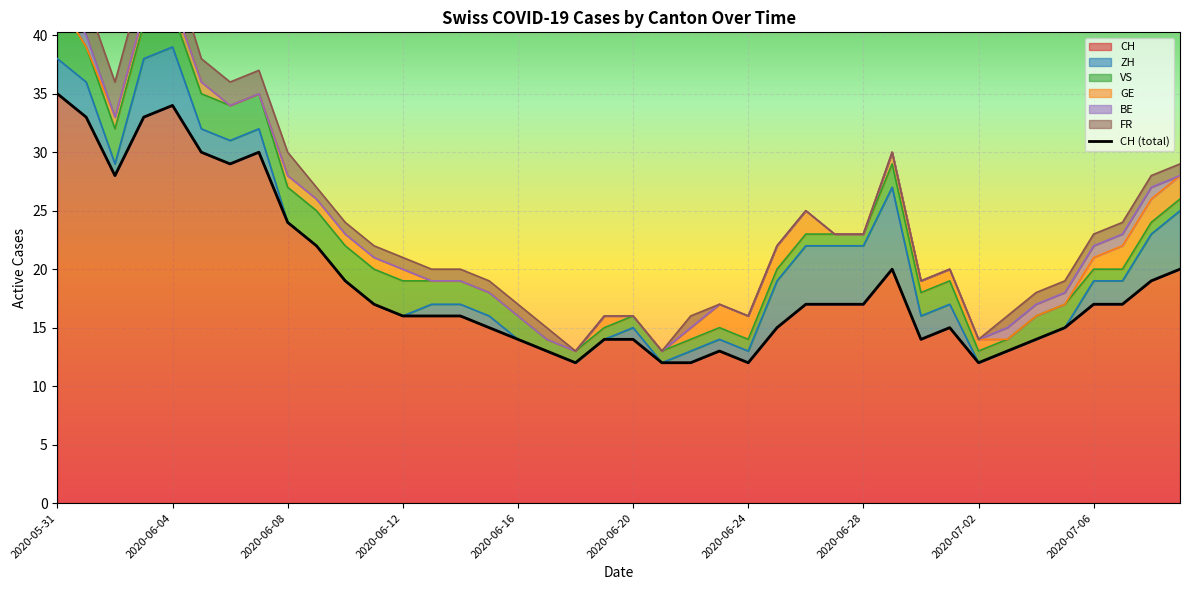

How many data points in GE are above 1?

7